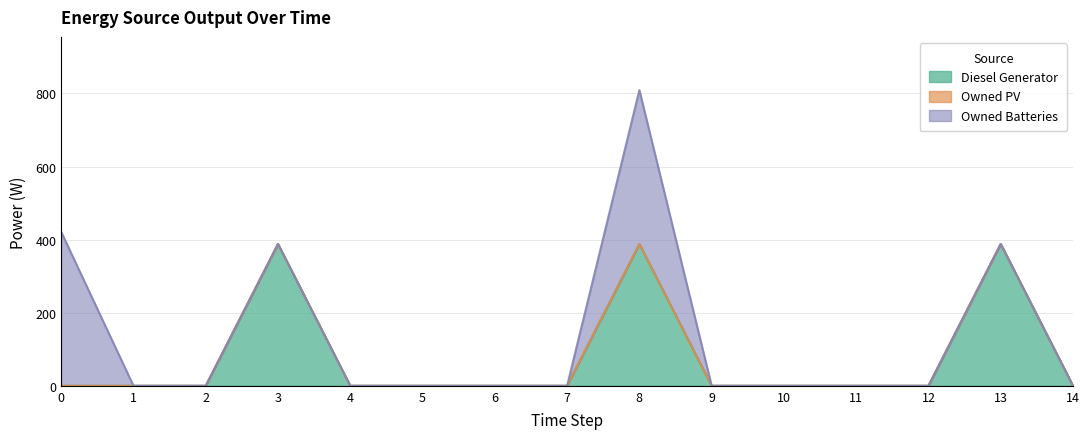

True or false: Owned Batteries has a value of -202 at 14.

False